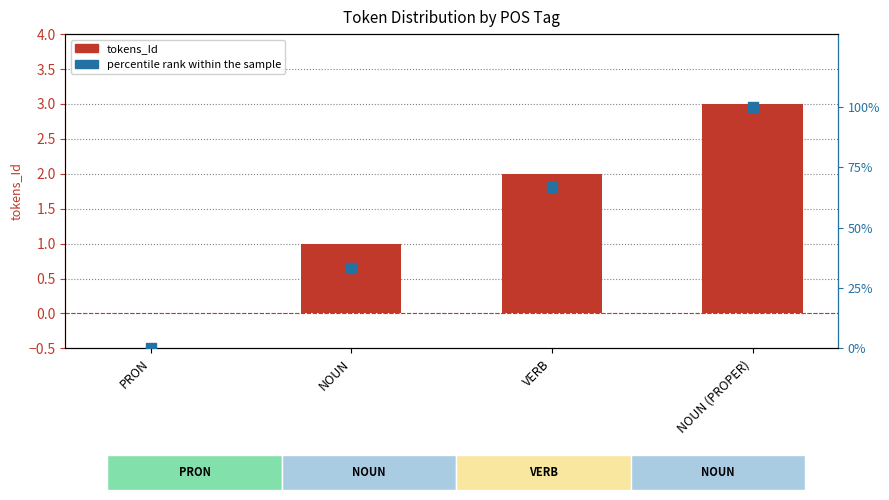

Which series has the largest Y range (max minus min)?

percentile rank within the sample